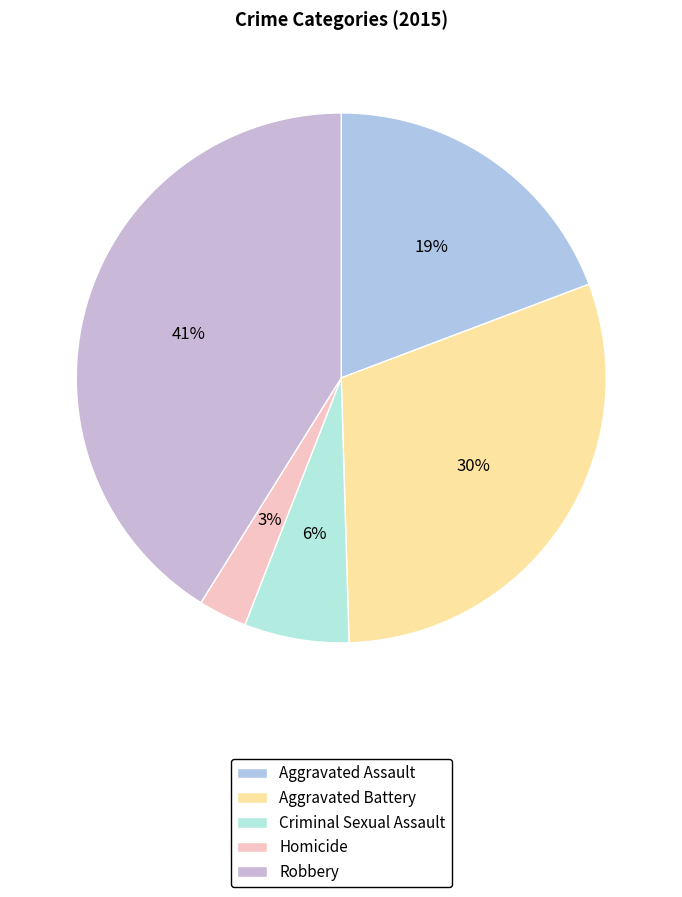

To the nearest percent, what is the average slice percentage?

20%